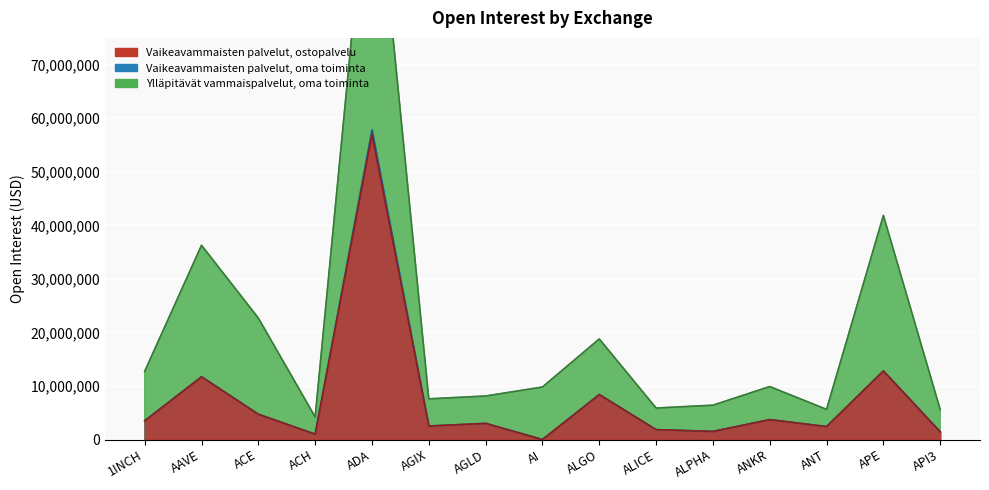

Does the chart display data point markers on the line(s)?

No